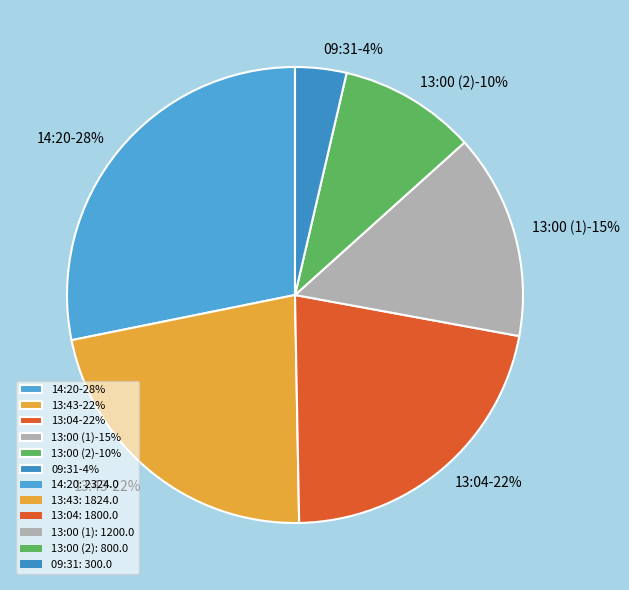

The 14:20 slice represents 17% of the pie. True or false?

False